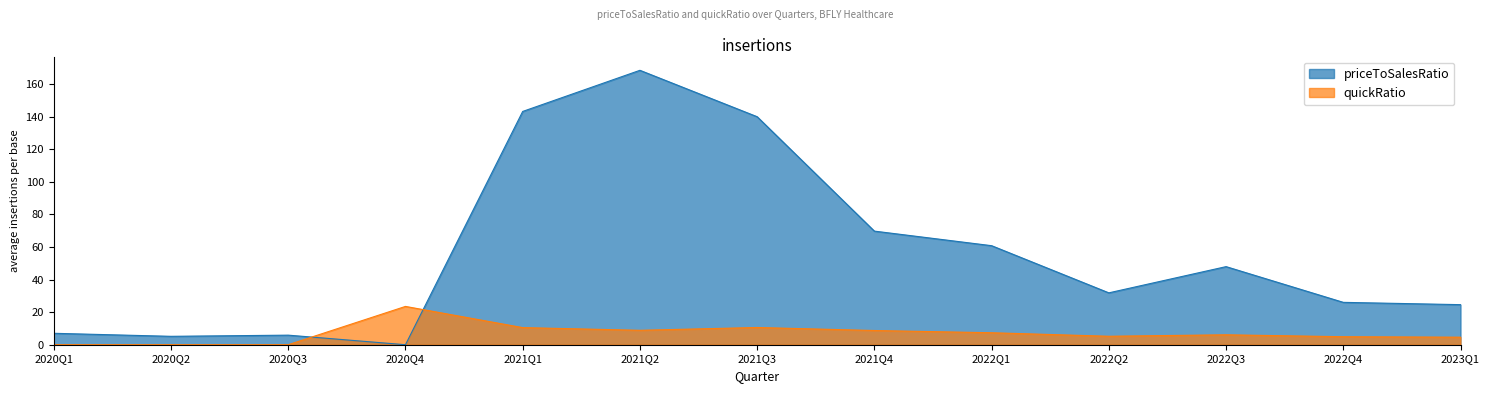

Reading left to right, transcribe all the data shown in this chart.

priceToSalesRatio: 7.0	5.2	5.9	0.0	143.3	168.5	140.0	69.8	60.8	31.9	48.0	26.0	24.6
quickRatio: 0.0	0.0	0.0	23.5	10.5	8.9	10.6	8.7	7.4	5.2	6.1	4.9	4.6